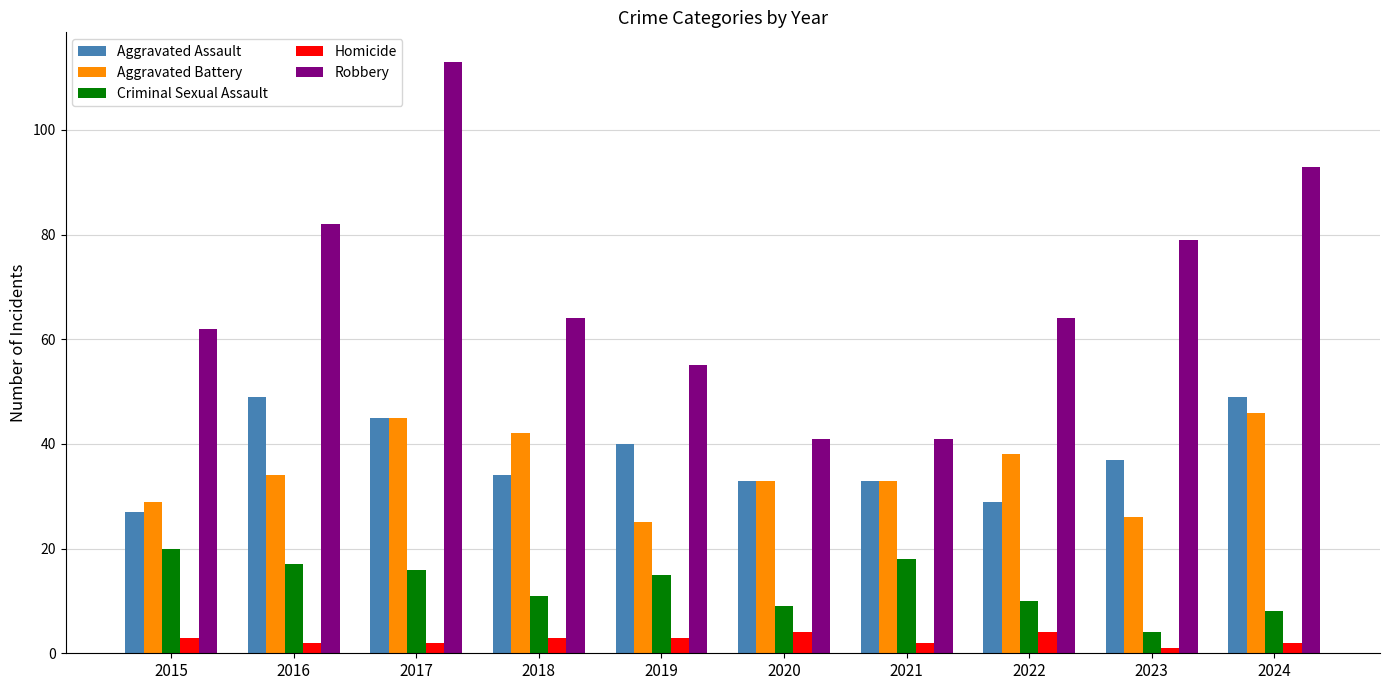

Which series has the largest range (max minus min)?

Robbery